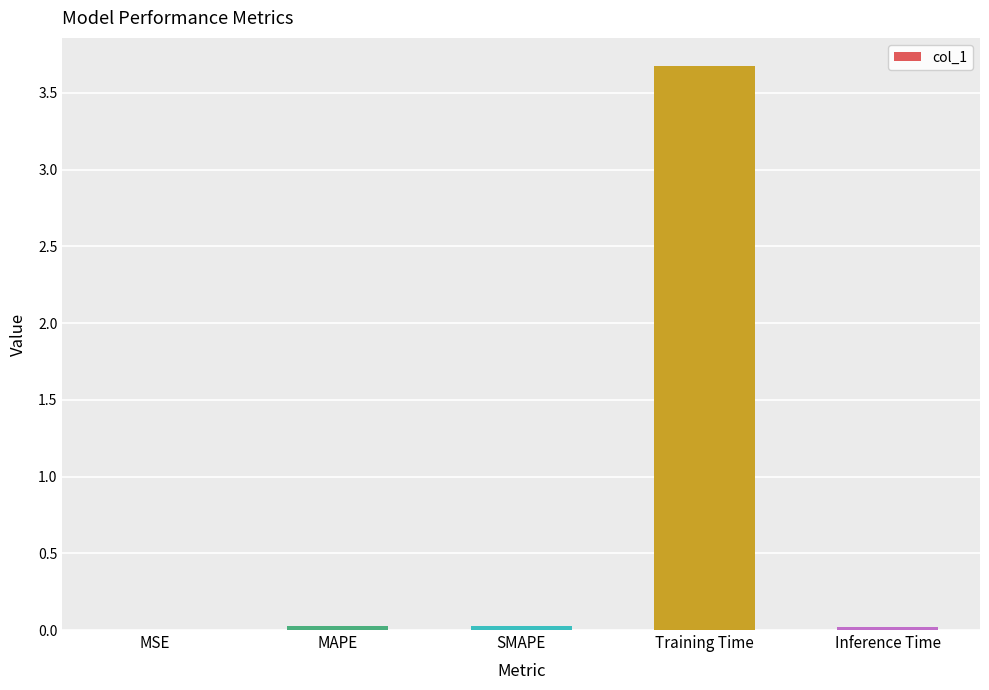

True or false: the data shows 0.0 at MSE.

True